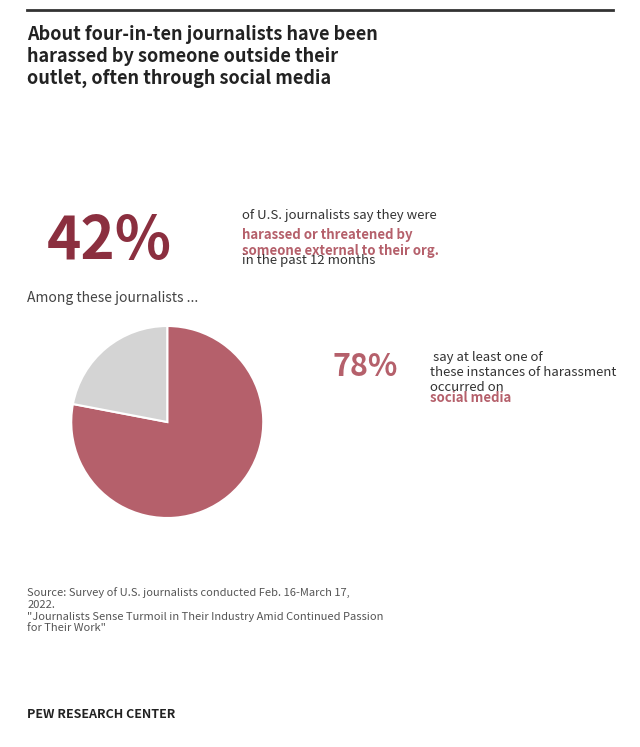

How many slices are in this pie chart?

2